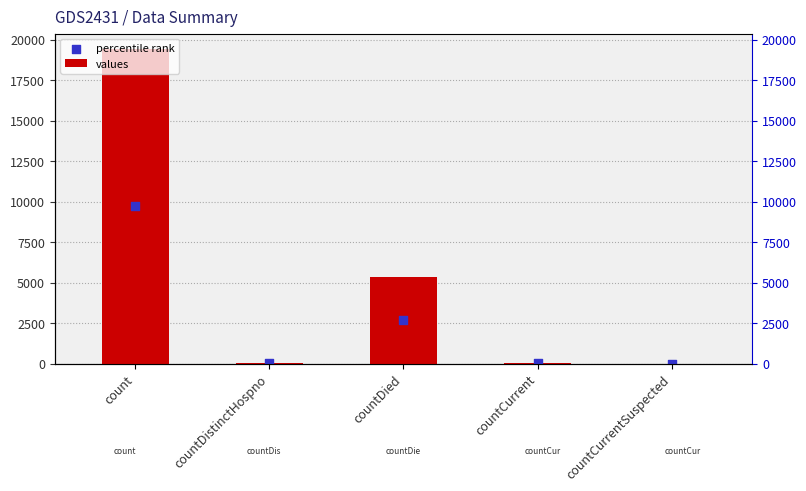

At how many categories does at least one series exceed 7835?

1